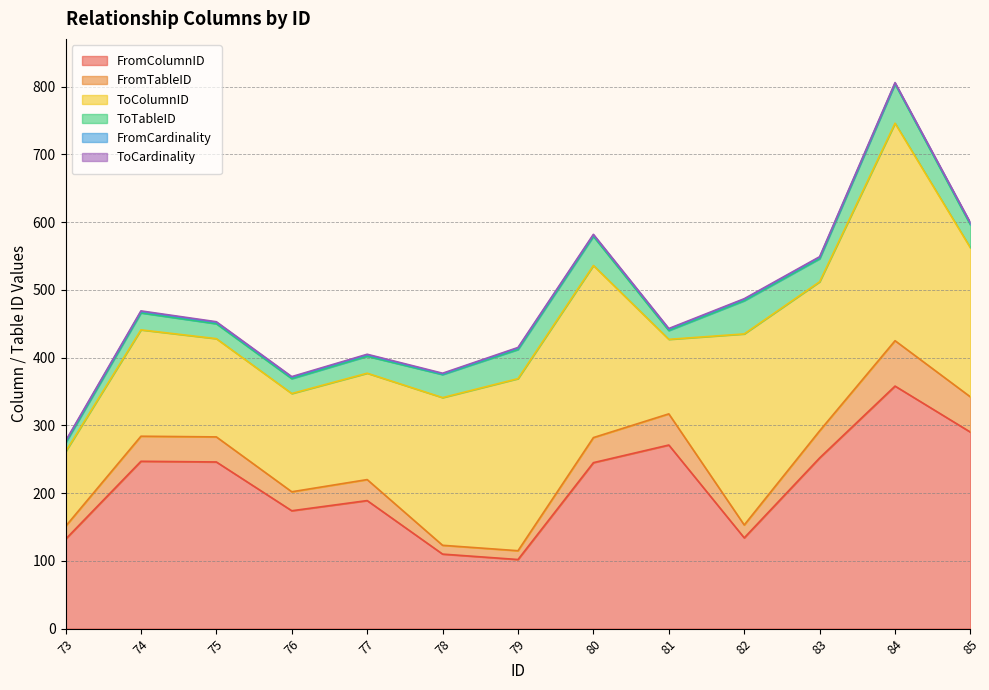

Does the chart have visible grid lines?

Yes